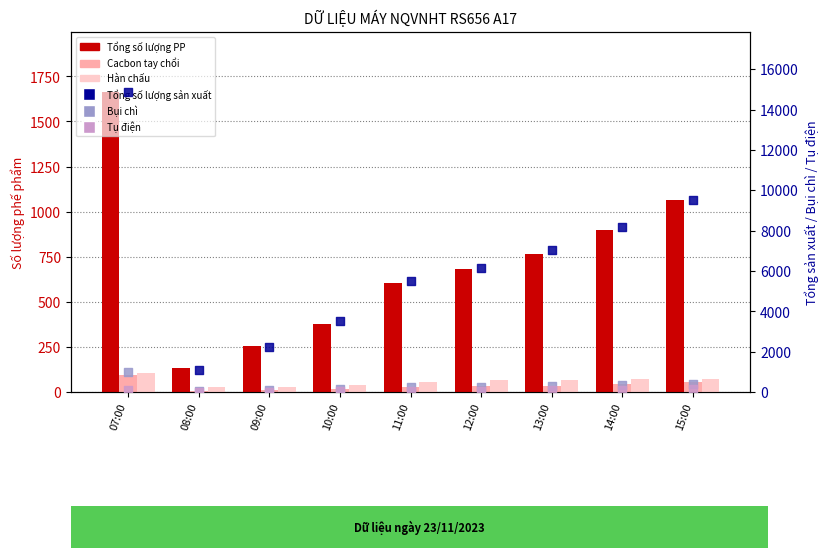

Is the value of Tụ điện at 12:00 greater than the value of Hàn chấu at 13:00?

No